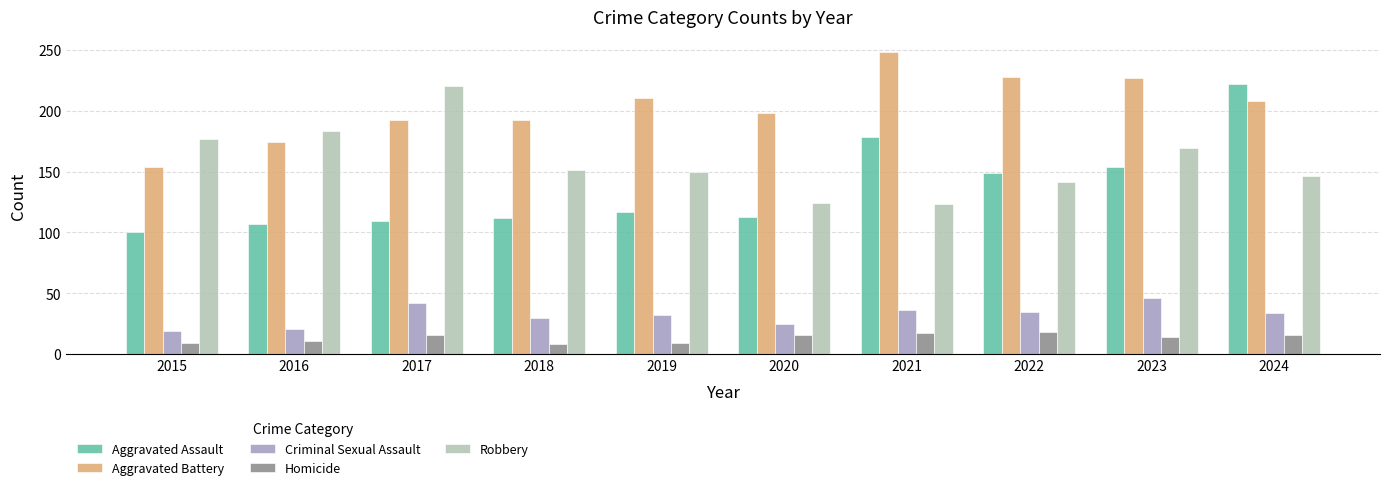

Is the value of Robbery at 2023 greater than the value of Aggravated Assault at 2016?

Yes